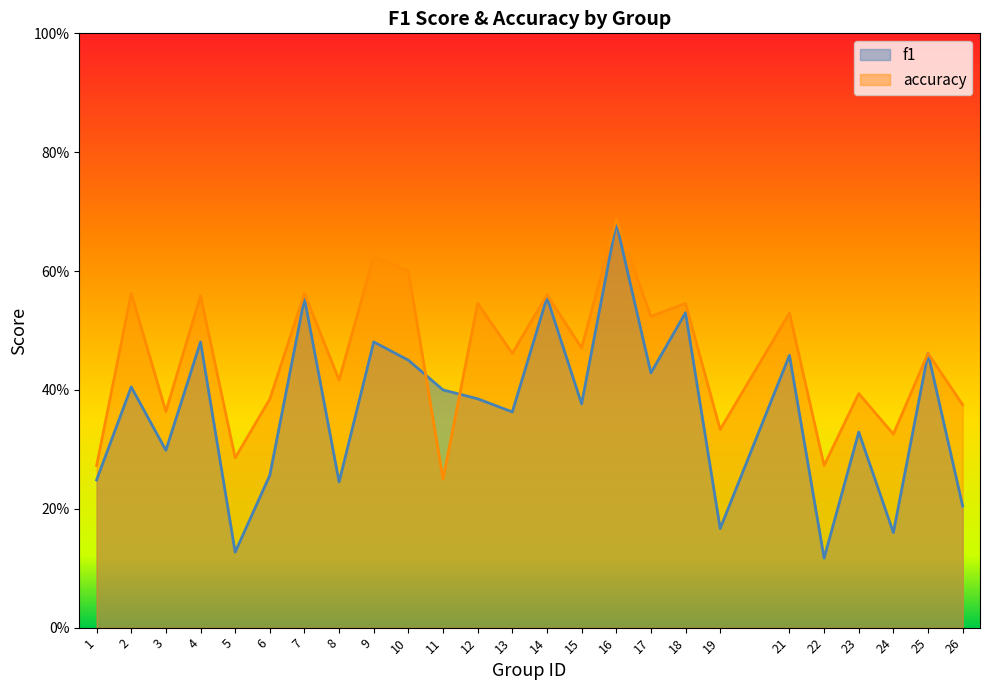

Count the accuracy values in the range 0 to 1.

25